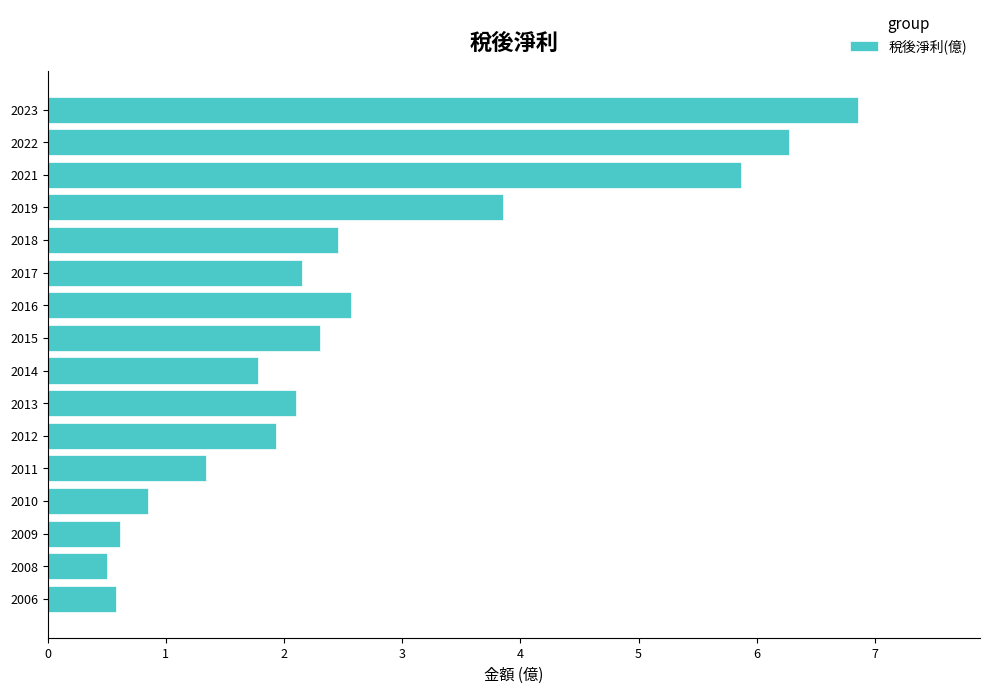

Which category has the highest value across all series?

2023